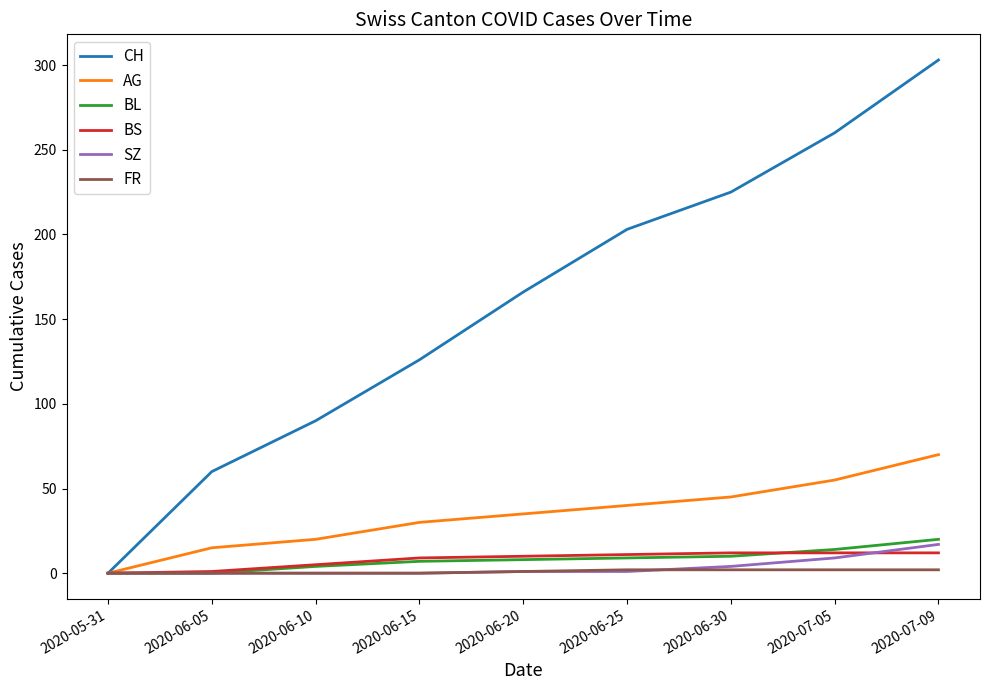

Which series has the largest total across all categories?

CH